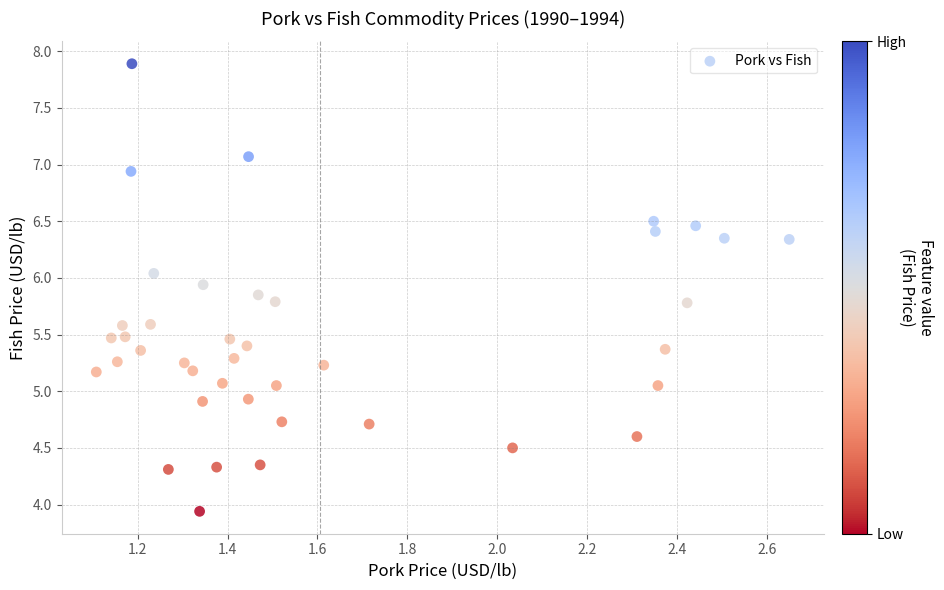

What is the range of X values (max minus min)?

1.5